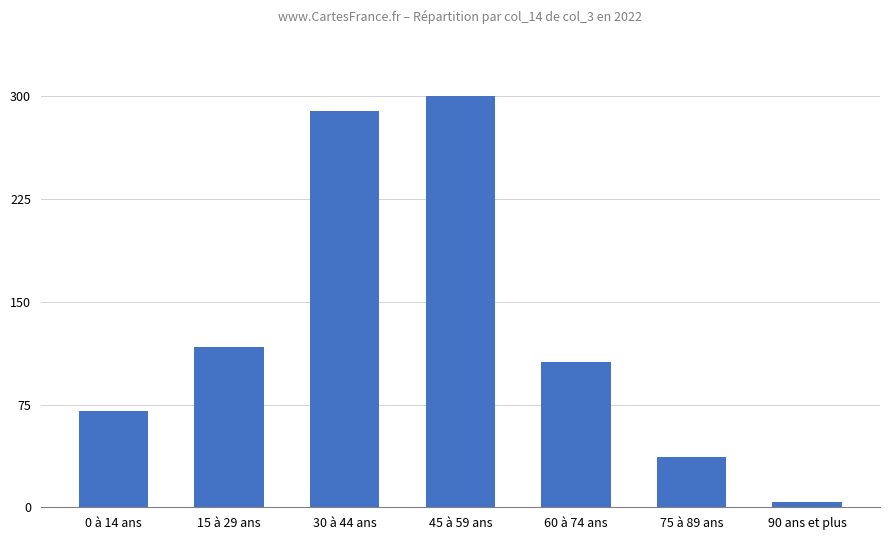

What is the difference between the values at 60 à 74 ans and 90 ans et plus?

102.7